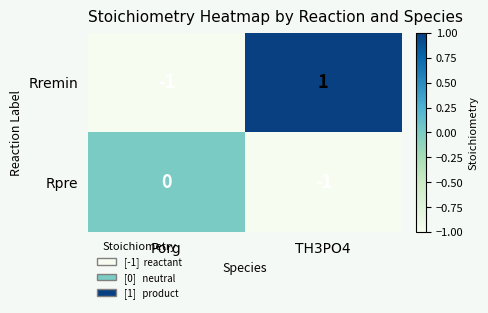

Rank the series by their maximum value, from lowest to highest.

Rpre, Rremin